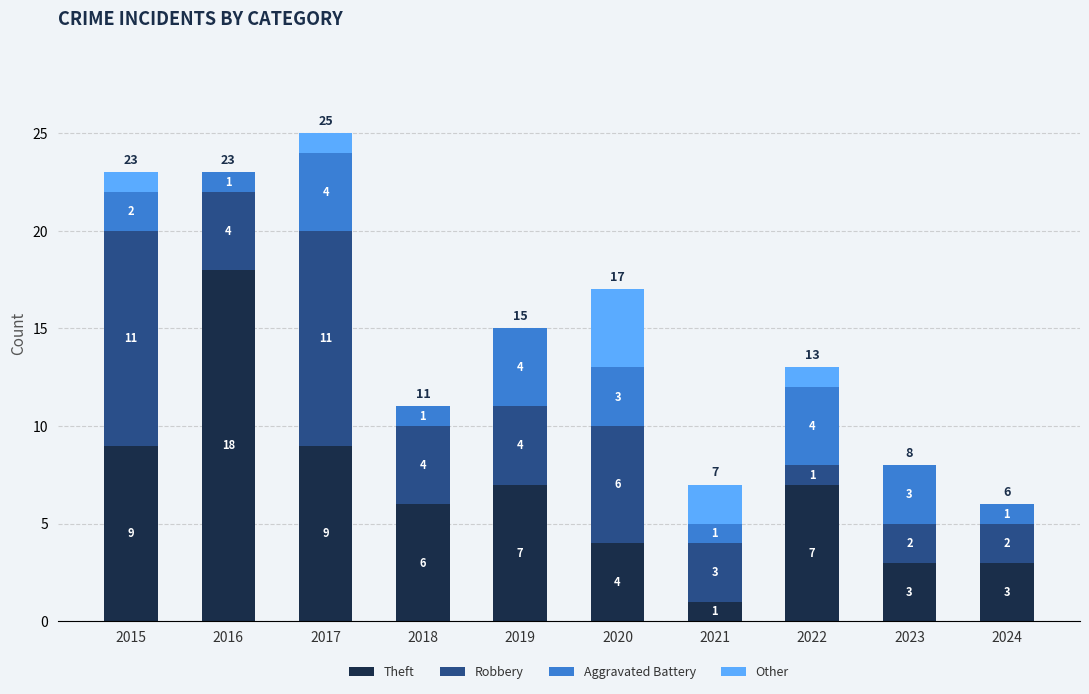

Is it true that Theft equals 4 at 2020?

True